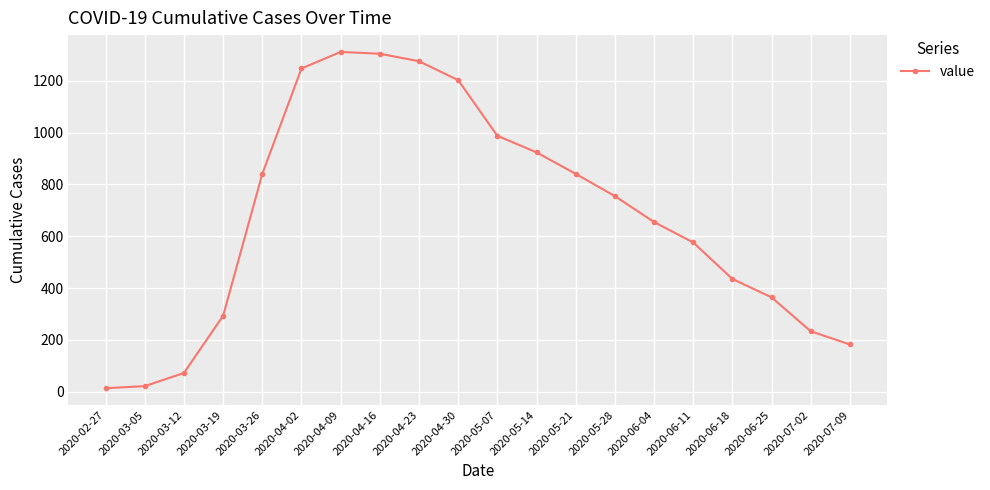

Reading left to right, transcribe all the data shown in this chart.

2020-02-27=13	2020-03-05=21	2020-03-12=72	2020-03-19=293	2020-03-26=841	2020-04-02=1248	2020-04-09=1312	2020-04-16=1305	2020-04-23=1276	2020-04-30=1203	2020-05-07=988	2020-05-14=924	2020-05-21=841	2020-05-28=755	2020-06-04=655	2020-06-11=576	2020-06-18=435	2020-06-25=364	2020-07-02=233	2020-07-09=182